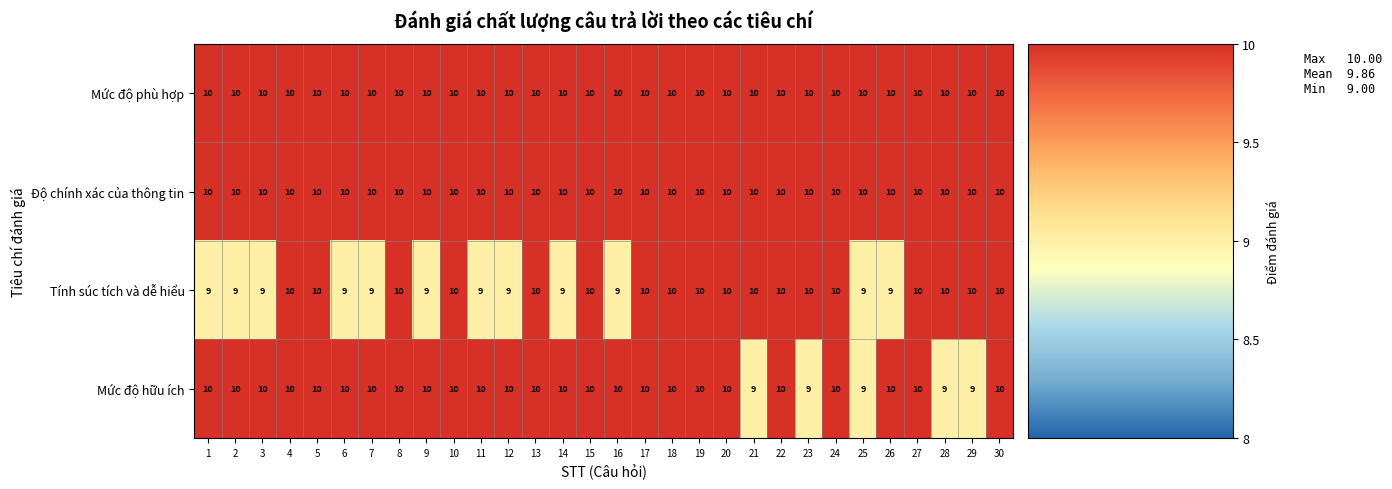

True or false: Tính súc tích và dễ hiểu has a value of 10 at 24.

True